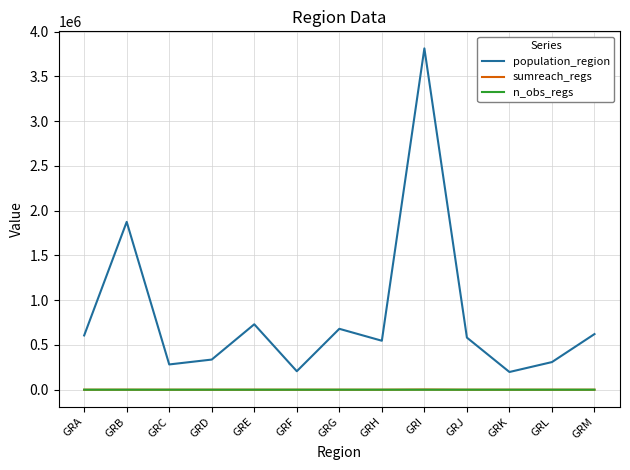

Is this an area chart (filled region under the line)?

No